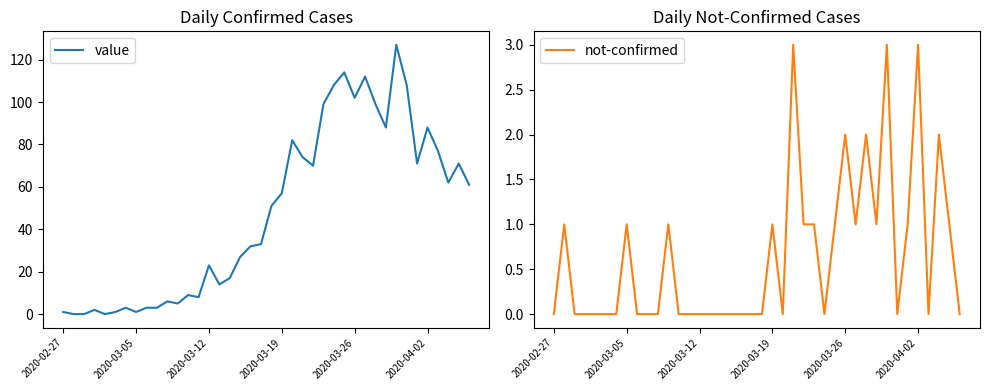

The not-confirmed series shows 1 at 6. True or false?

False